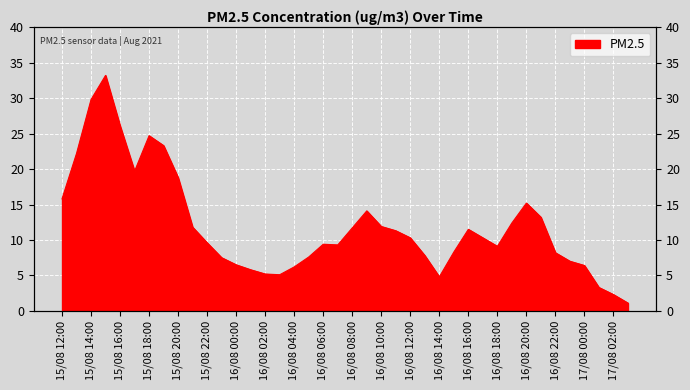

True or false: the data shows 8.8 at 17/08 00:00.

False